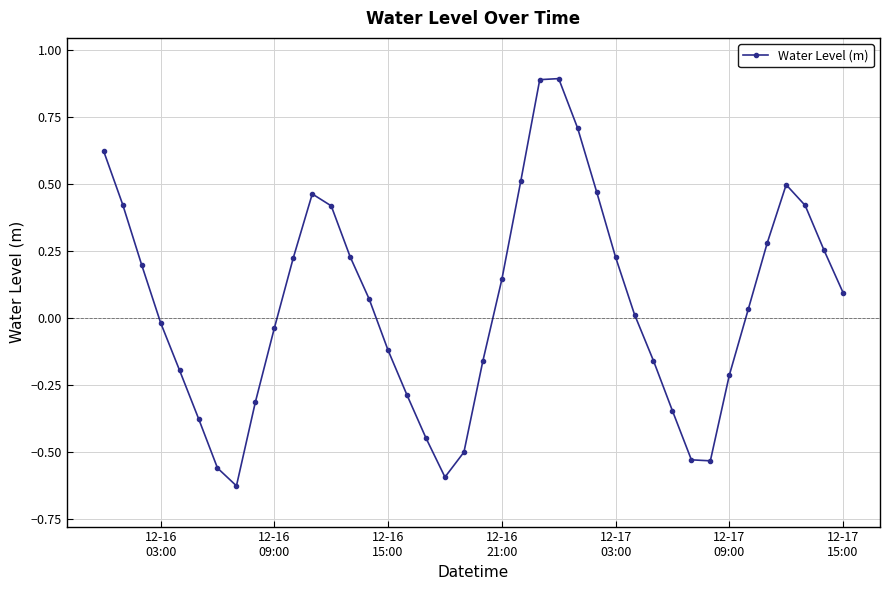

What is the difference between the second highest and minimum values?

1.5